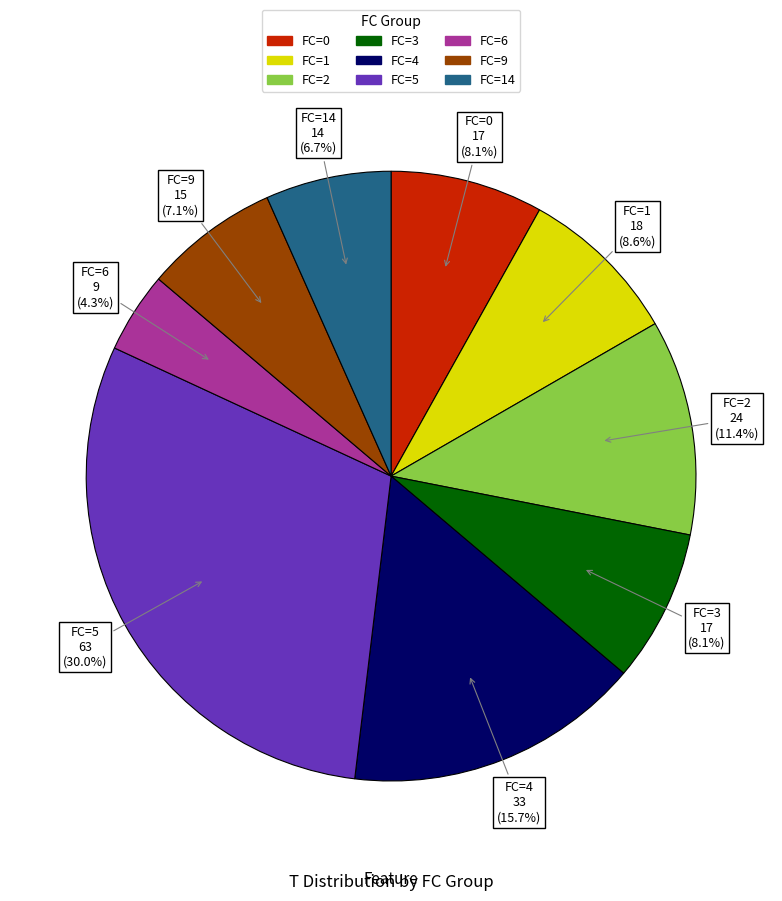

Is there a majority slice in this chart?

No